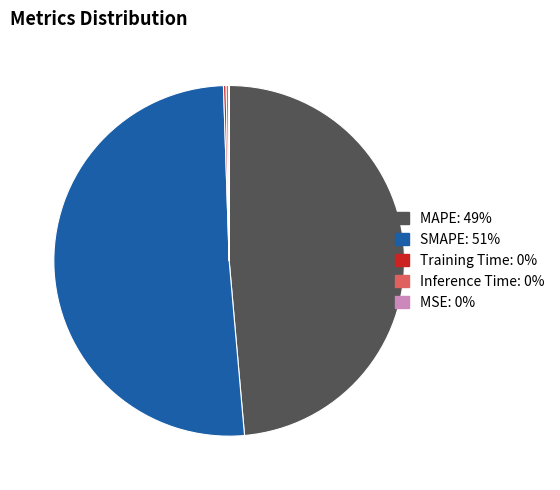

Is there a majority slice in this chart?

Yes